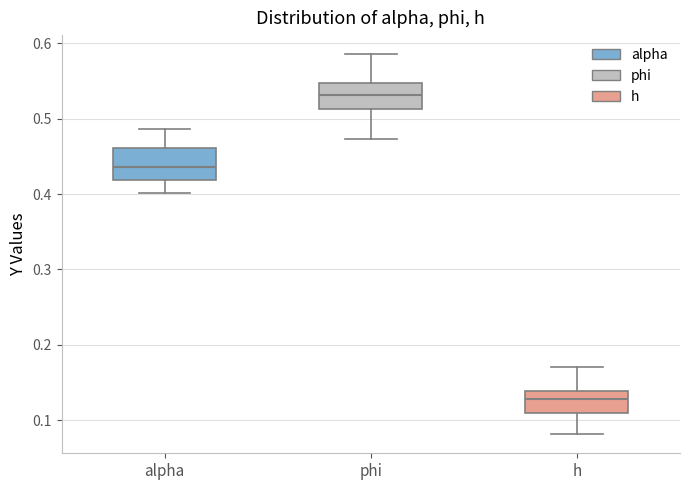

Reading left to right, transcribe this box plot: for each box, give where its median line is, the range the box spans, and where its two whiskers end, as read against the y-axis. The values are not printed on the chart, so give them approximately, as read against the axis.

alpha: median 0.44, box 0.42 to 0.46, whiskers 0.40 to 0.49
phi: median 0.53, box 0.51 to 0.55, whiskers 0.47 to 0.59
h: median 0.13, box 0.11 to 0.14, whiskers 0.08 to 0.17